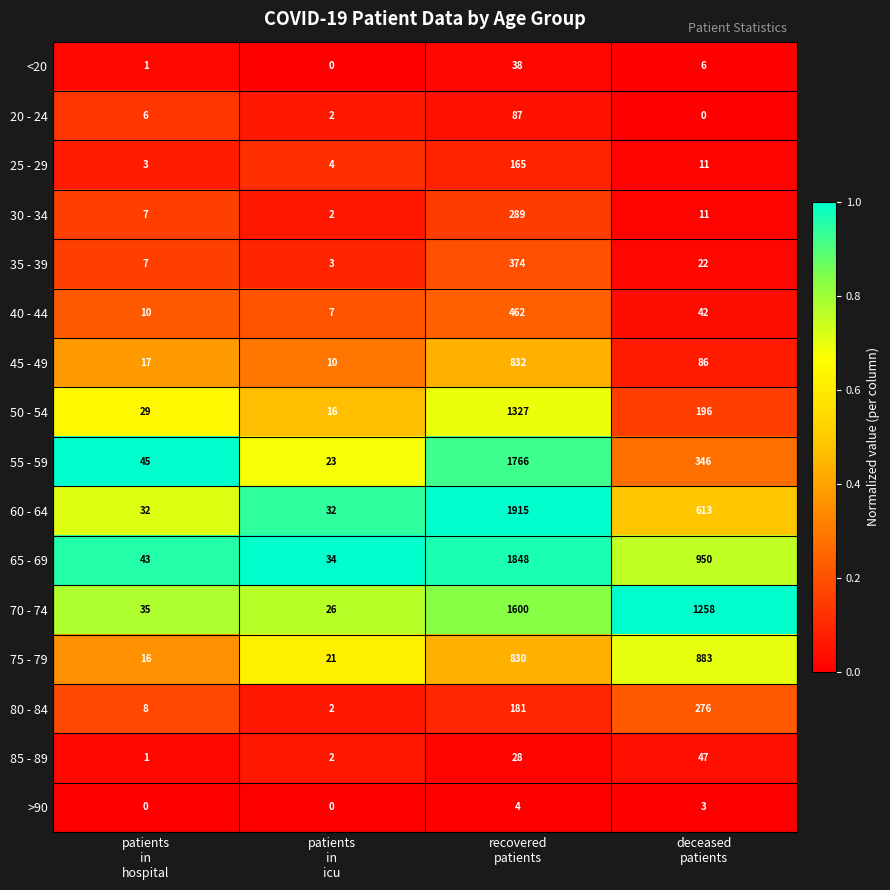

Which series has the widest spread of values?

60 - 64